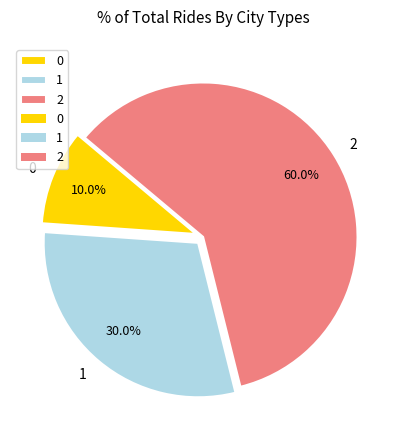

What percentage is NOT represented by 1?

70.0%